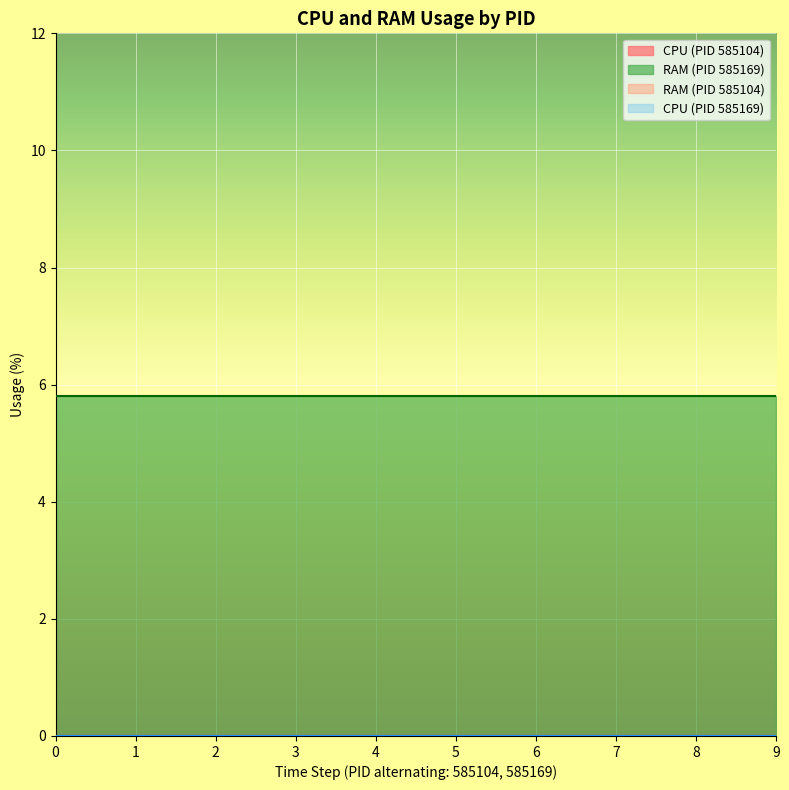

Which series has the largest range (max minus min)?

RAM